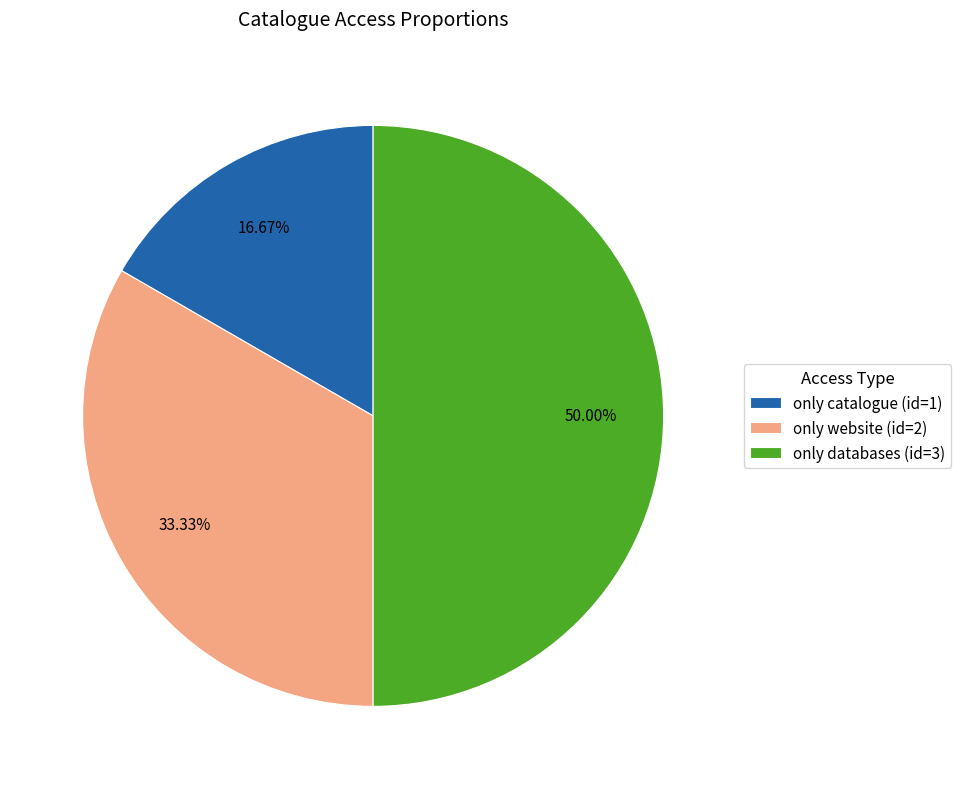

Which has a higher value, only catalogue or only databases?

only databases